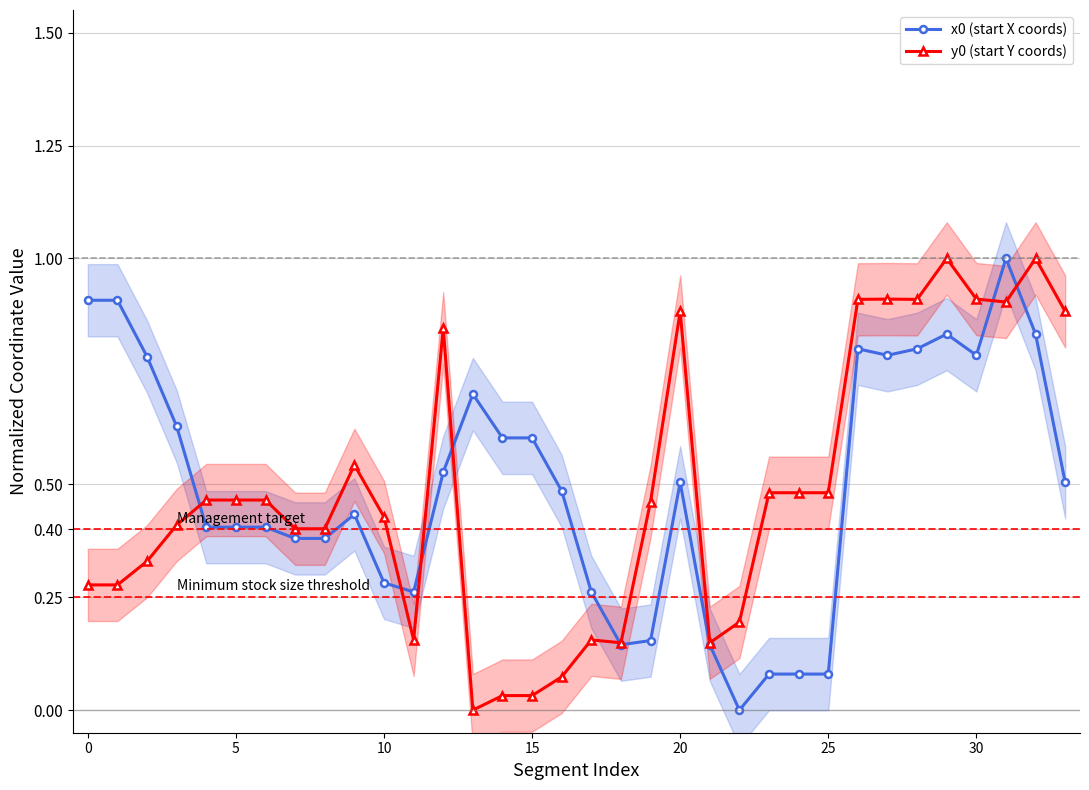

Does the chart have visible grid lines?

Yes